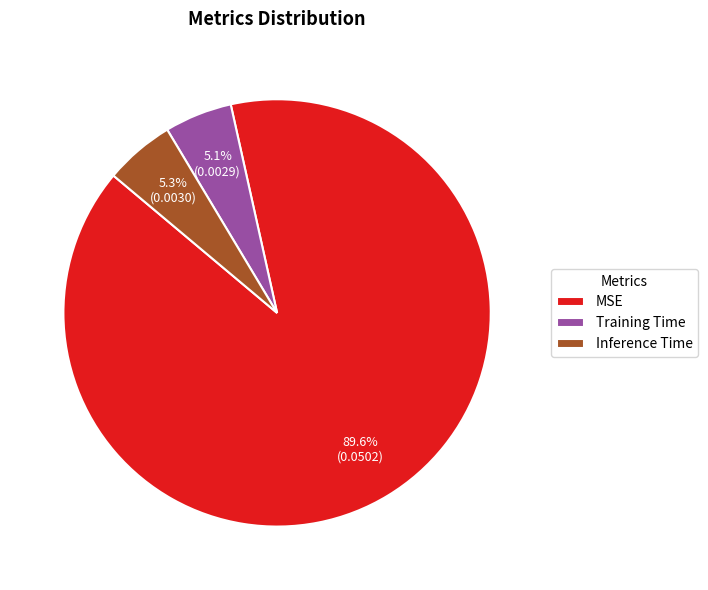

True or false: Inference Time accounts for 5% of the total.

True